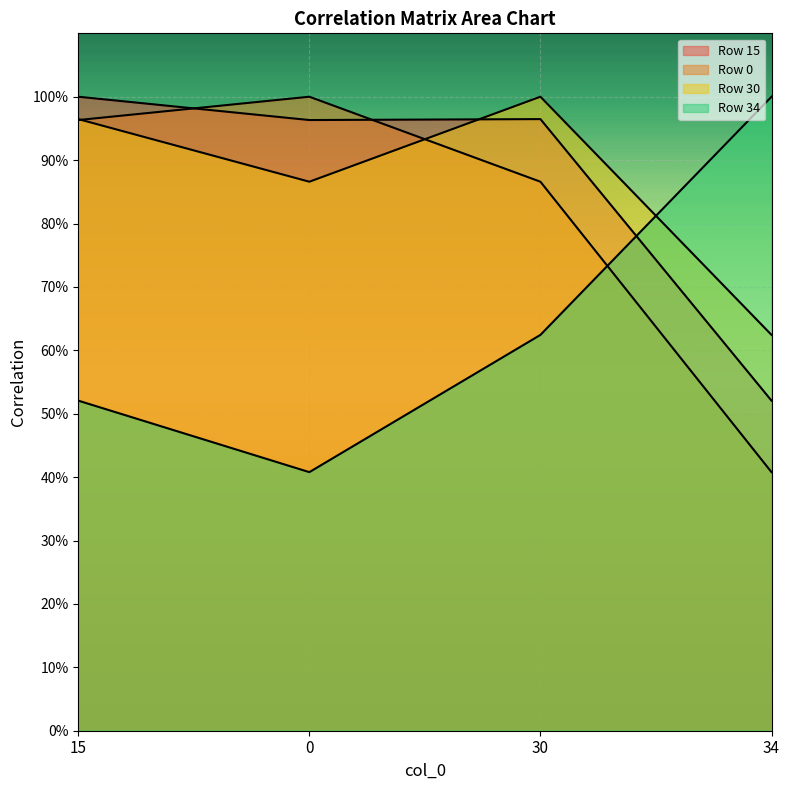

Which category has the highest value in the 34 series?

34